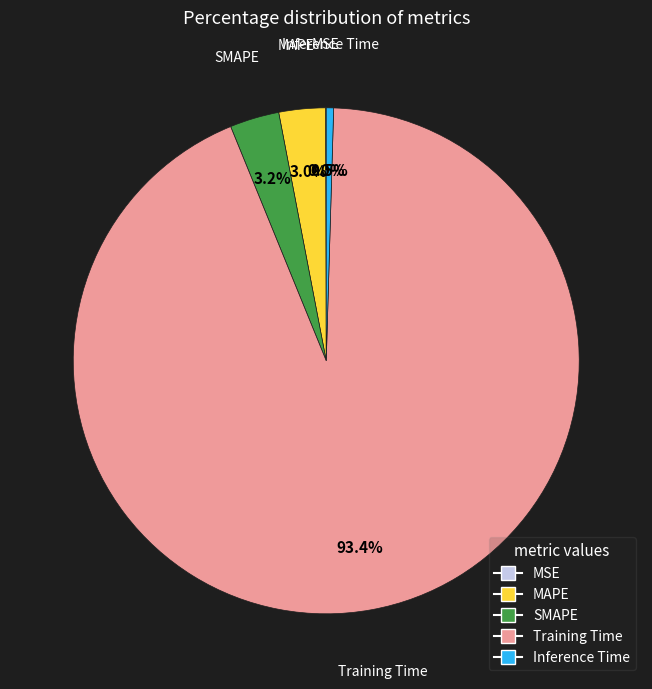

Which slice is the largest?

Training Time